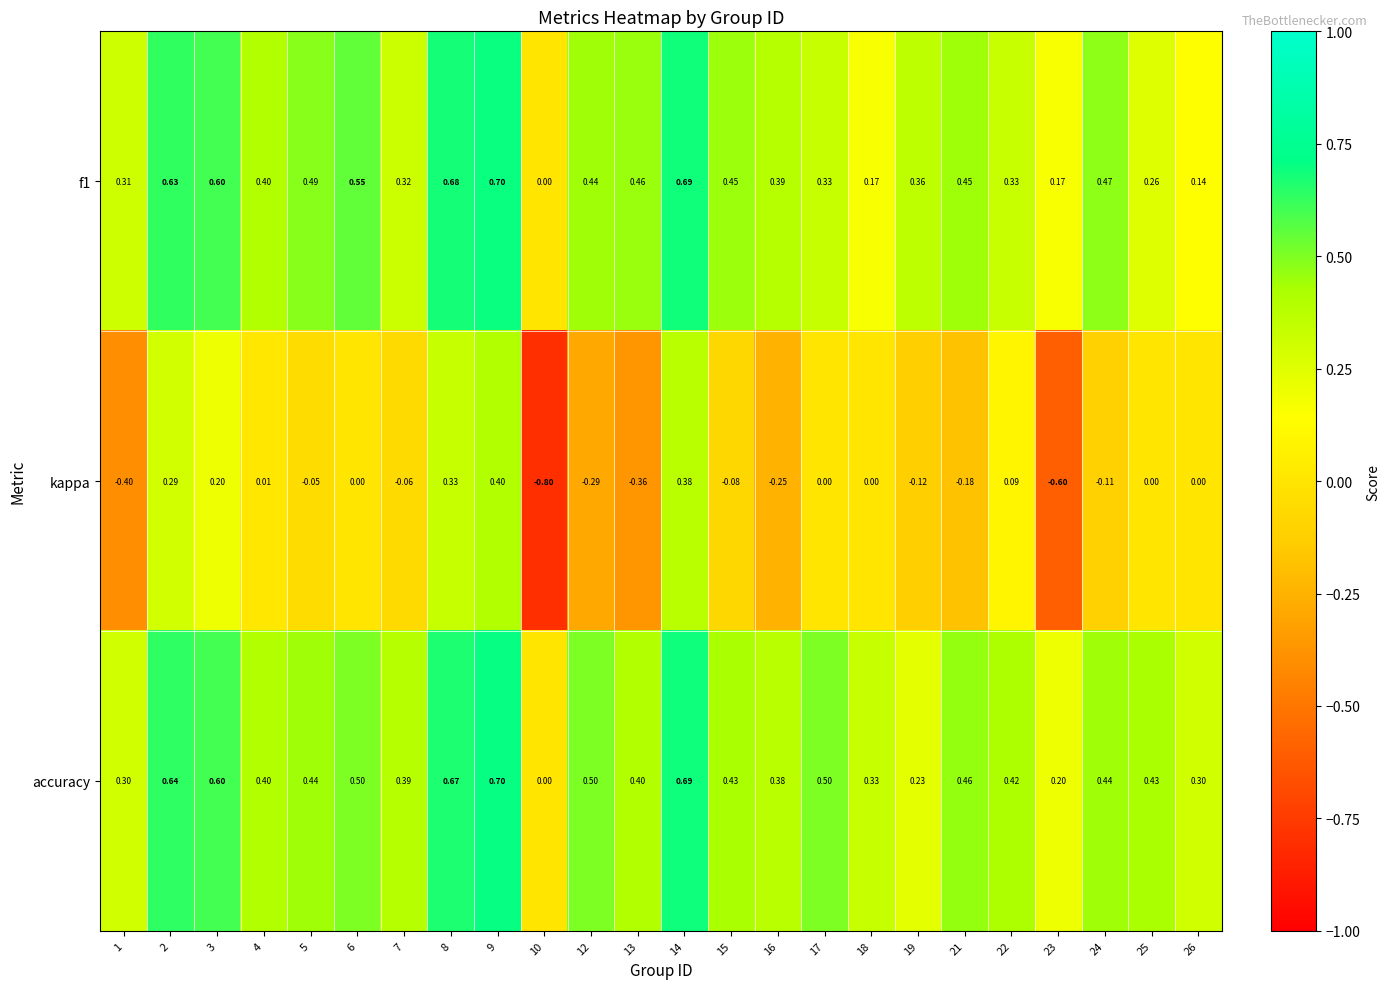

Which series changed the most between 4 and 22?

kappa